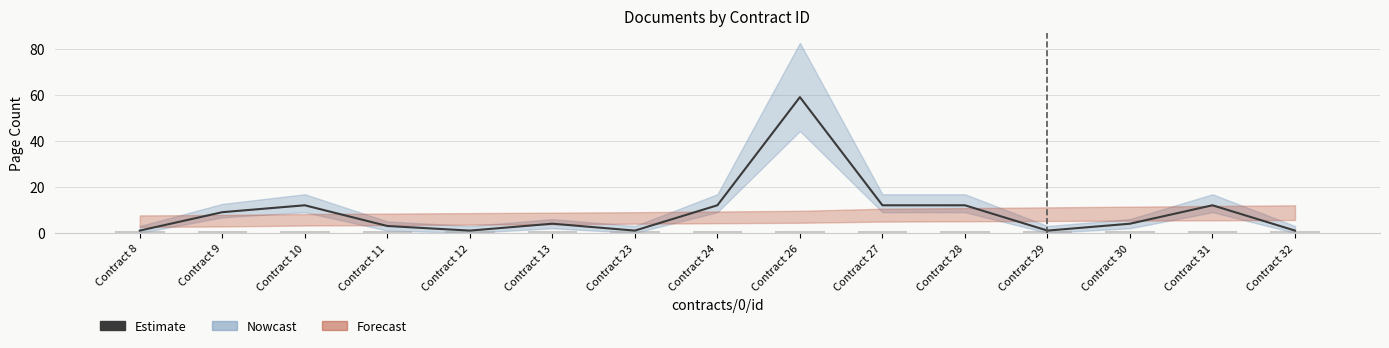

Which category has the lowest value across all series?

Contract 8